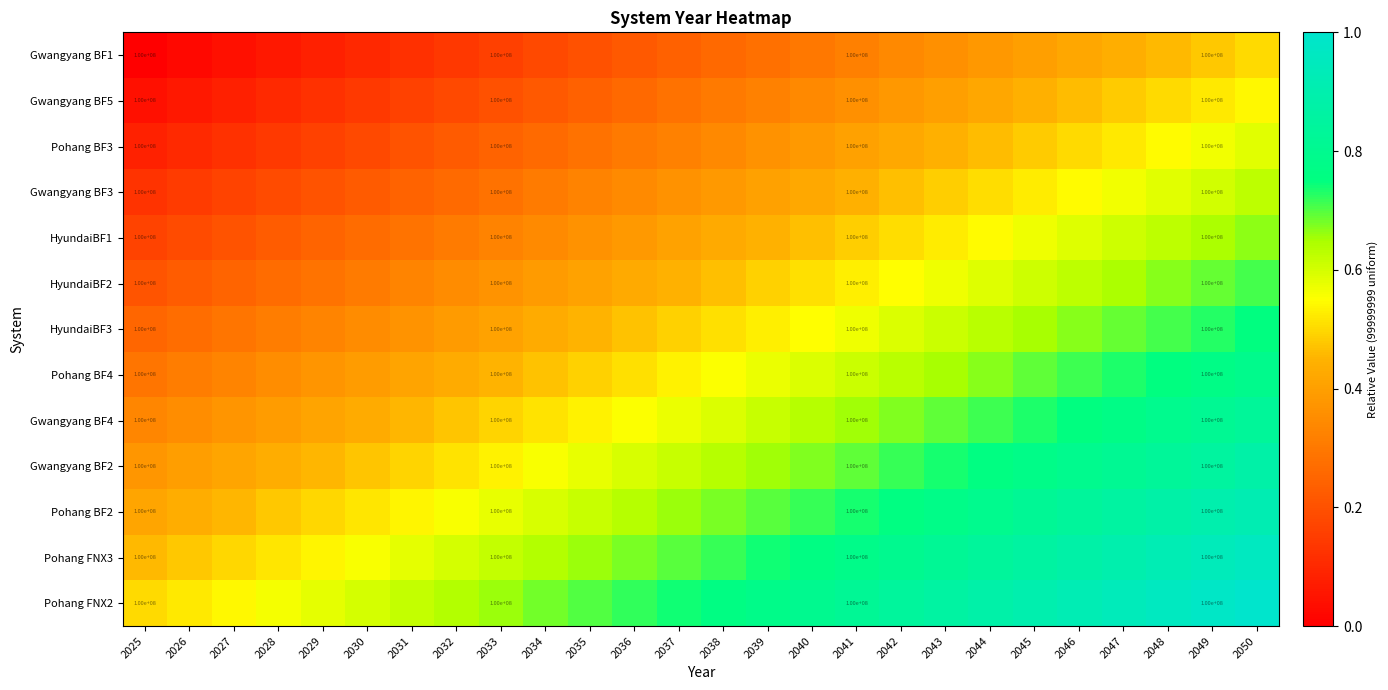

At 2027, list the series in order from smallest to largest.

Gwangyang BF1, Gwangyang BF5, Pohang BF3, Gwangyang BF3, HyundaiBF1, HyundaiBF2, HyundaiBF3, Pohang BF4, Gwangyang BF4, Gwangyang BF2, Pohang BF2, Pohang FNX3, Pohang FNX2